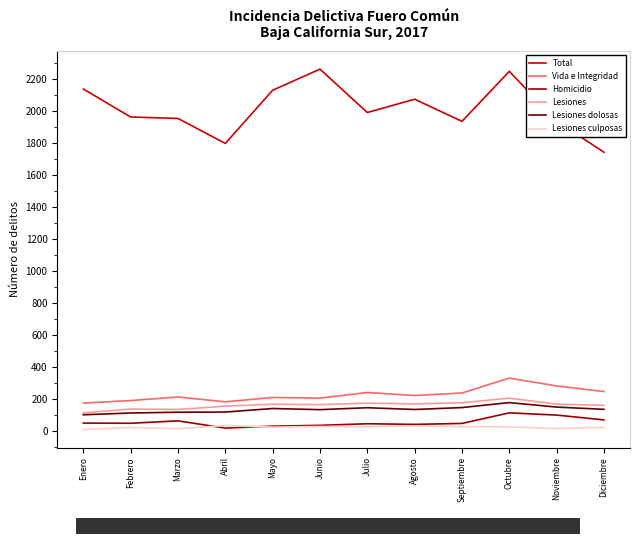

Which series has the widest spread of values?

Total